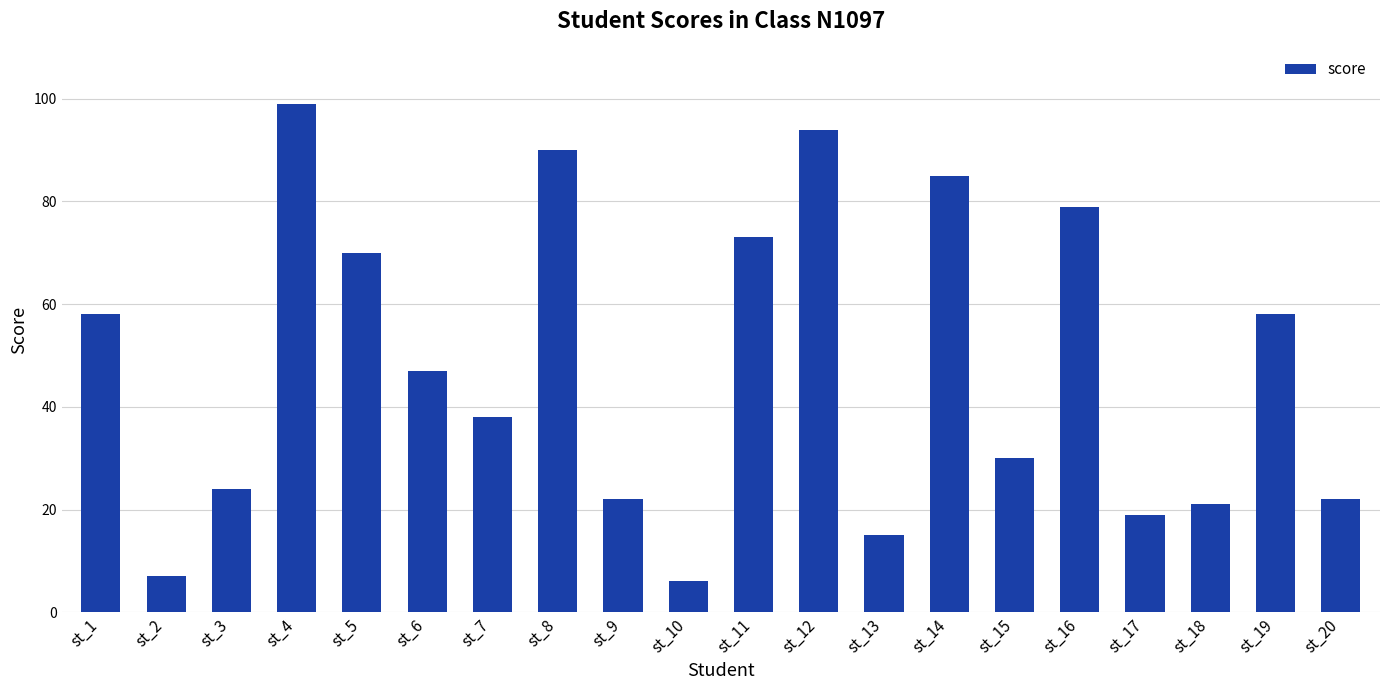

What is the average value?

48